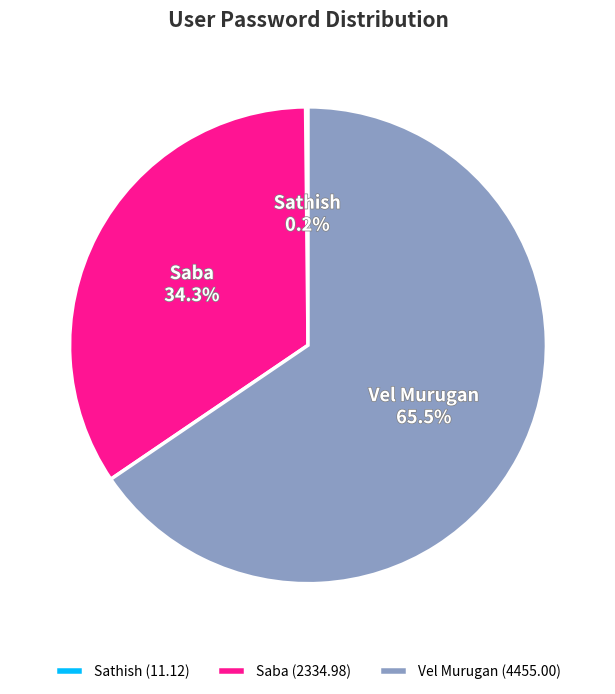

What percentage is NOT represented by Vel Murugan?

34.5%